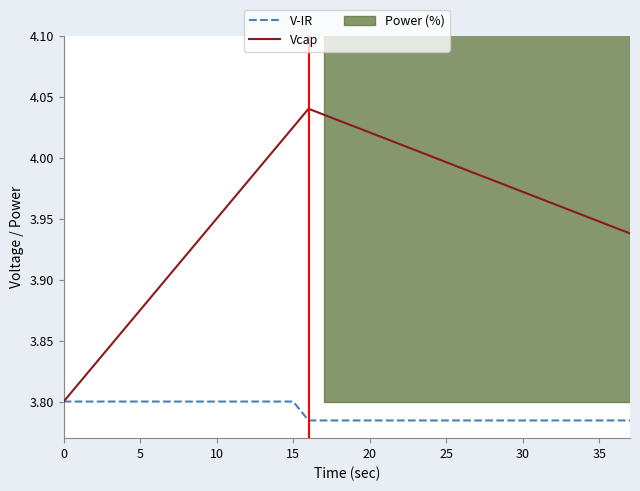

Is the value of V-IR at 5 greater than the value of Vcap at 30?

No